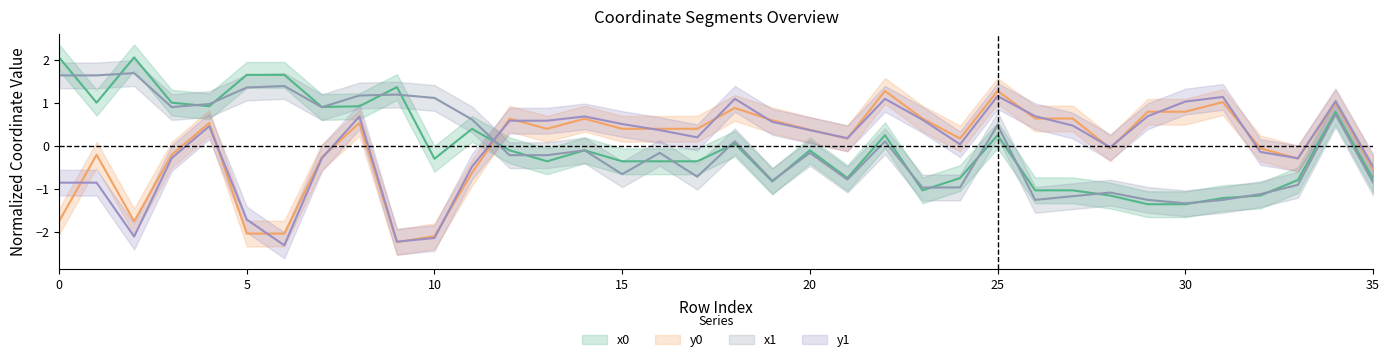

List the series in order of their peak value, lowest first.

y1, y0, x1, x0